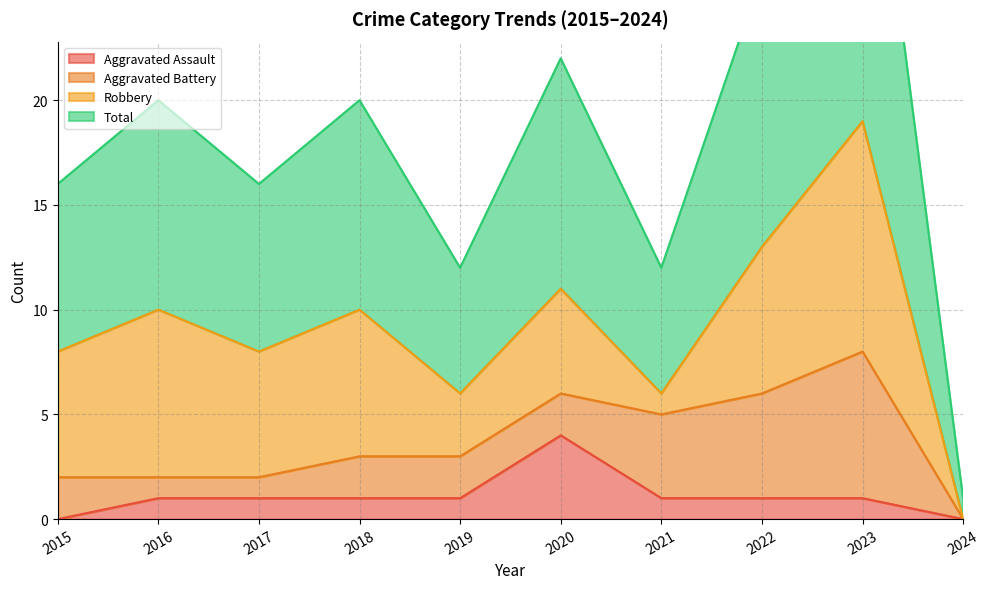

How many data points in Total are above 20?

3